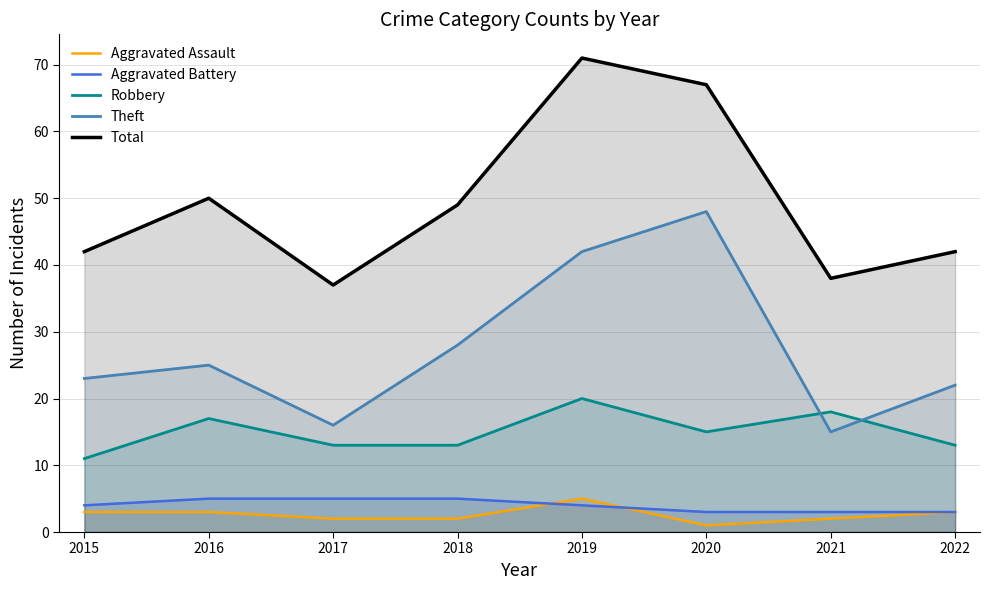

At how many categories does at least one series exceed 61?

2